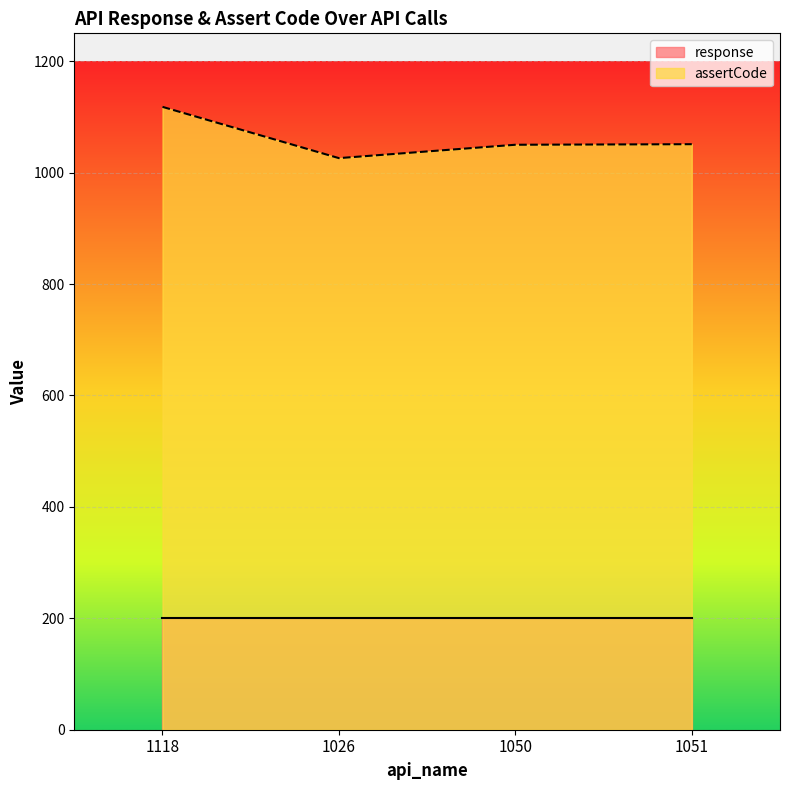

Between 1026 and 1051, which is larger?

1051